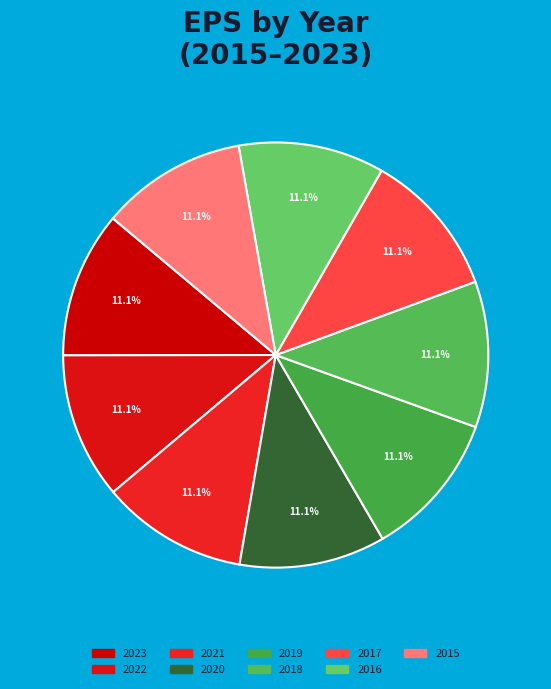

Does 2015 represent more than half of the total?

No